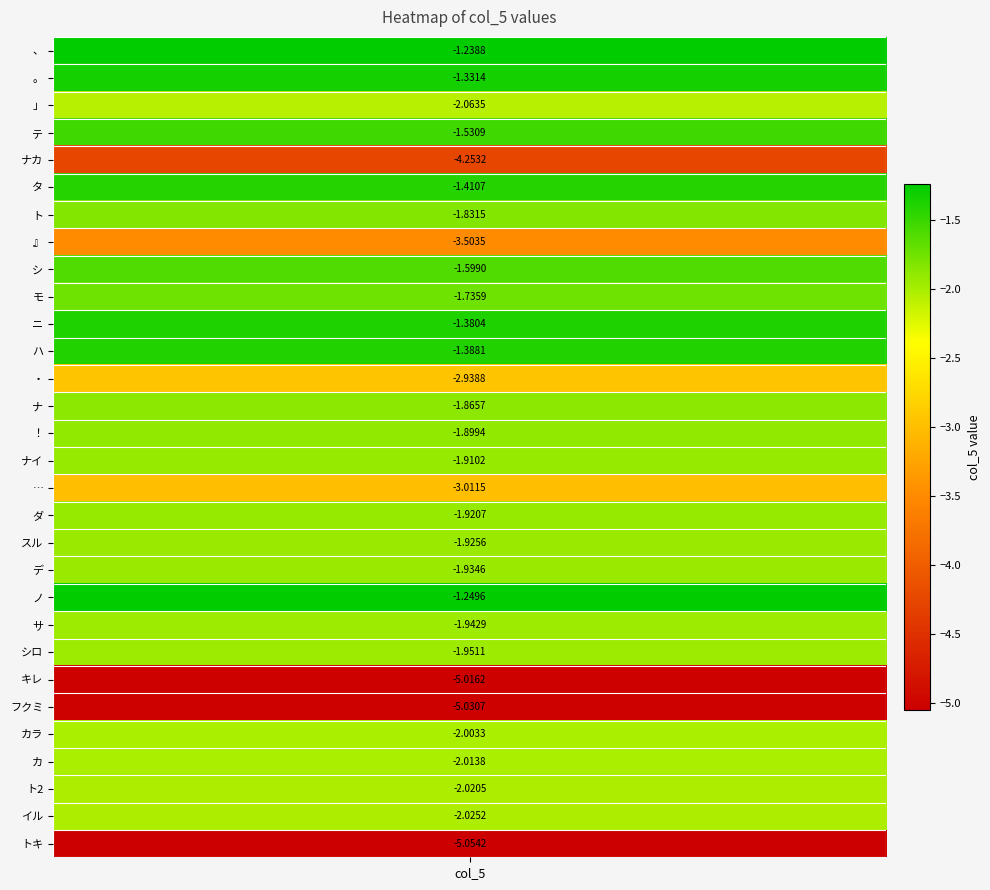

What is the difference between the values at 27 and 3?

0.5